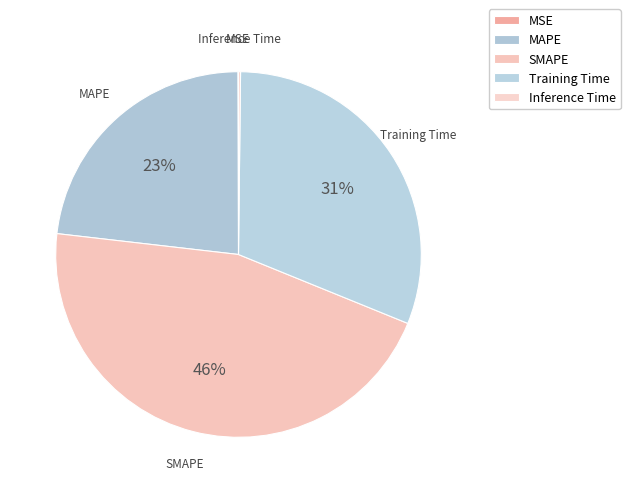

Which has a higher value, SMAPE or Inference Time?

SMAPE